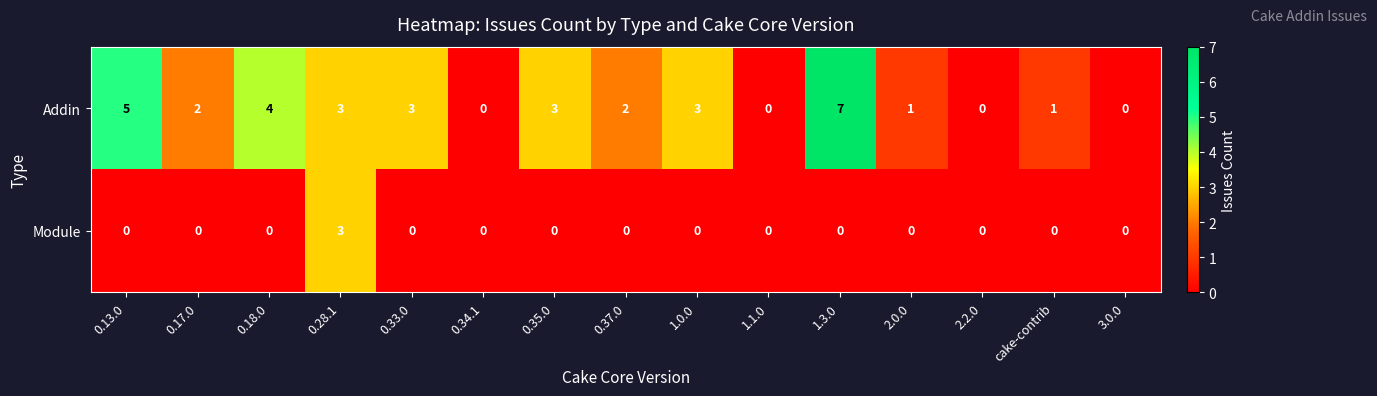

What is the sum of the Addin values at 0.13.0 and 2.2.0?

5